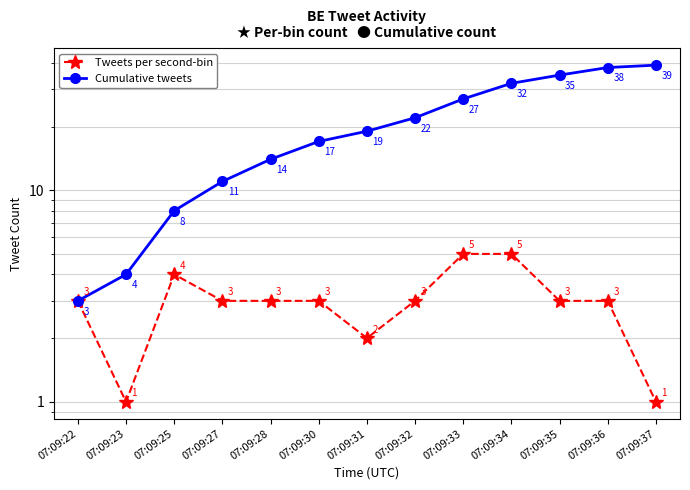

What are all the series names shown in the legend?

Tweets per second-bin, Cumulative tweets